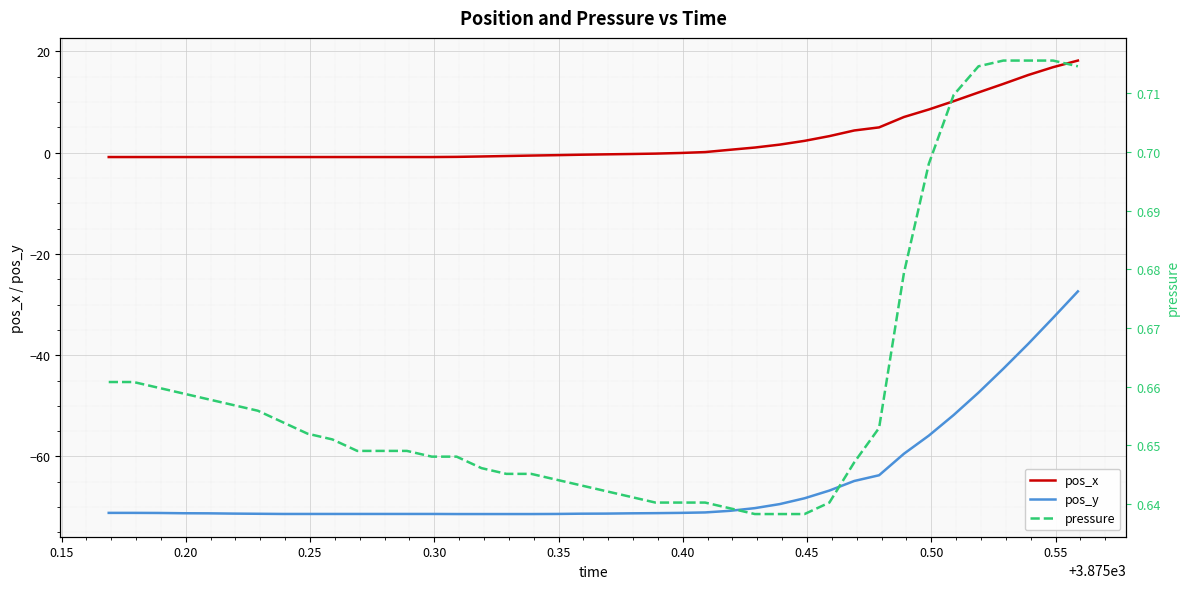

What is the difference between the maximum and second lowest values in the pos_y series?

44.0